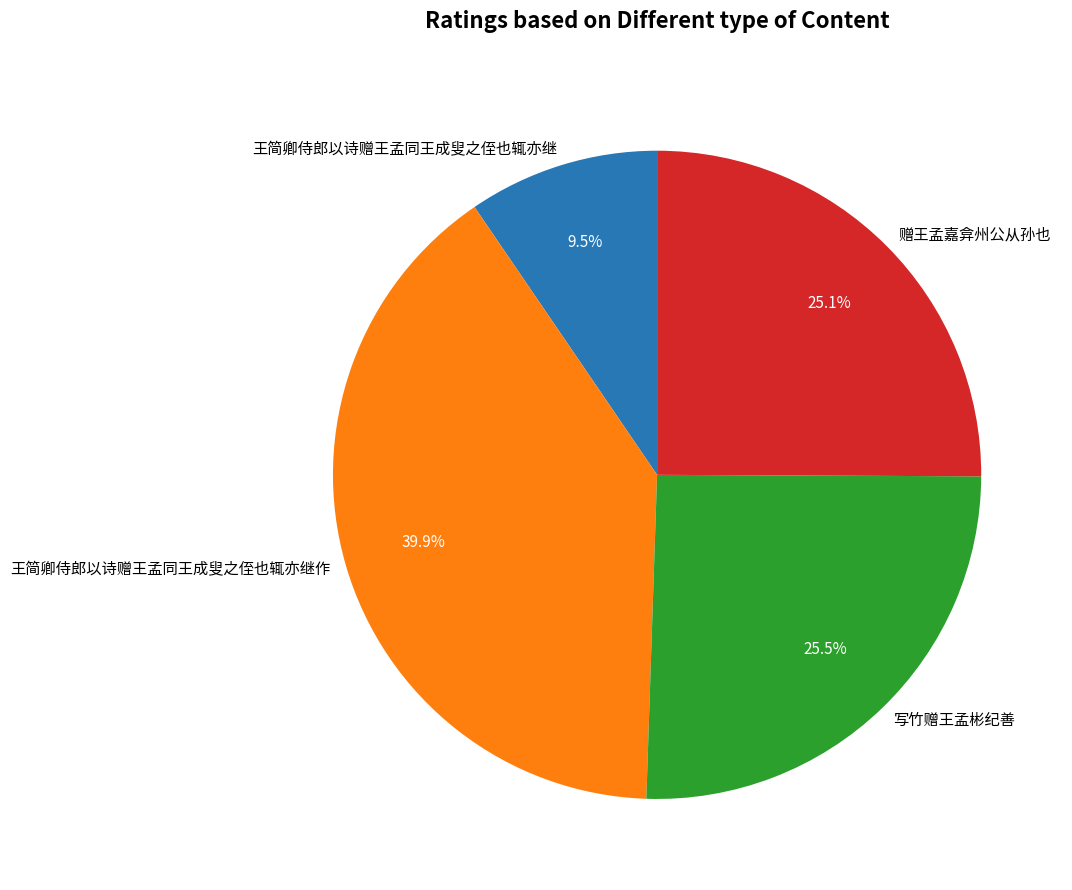

To the nearest percent, what is the difference between the largest and smallest slice percentages?

30%